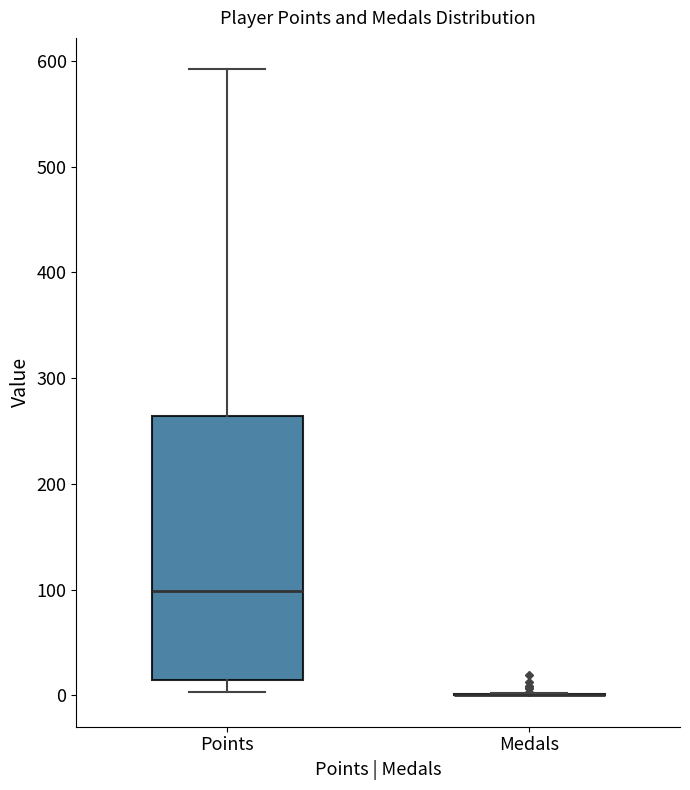

Where does the upper whisker of the box for Points end on the y-axis? The values are not printed on the chart, so give them approximately, as read against the axis.

590